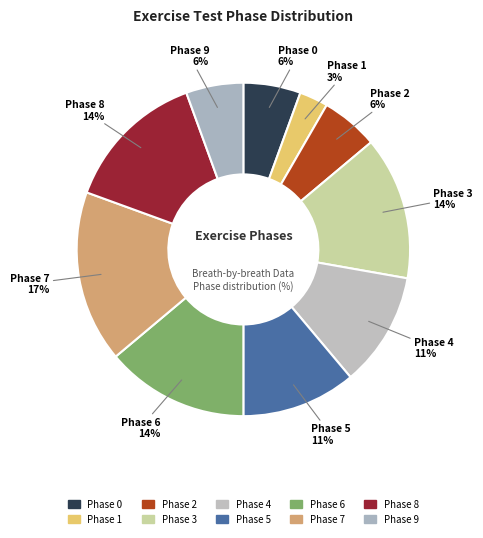

To the nearest percent, what is the combined percentage of Phase 2 and Phase 4?

17%